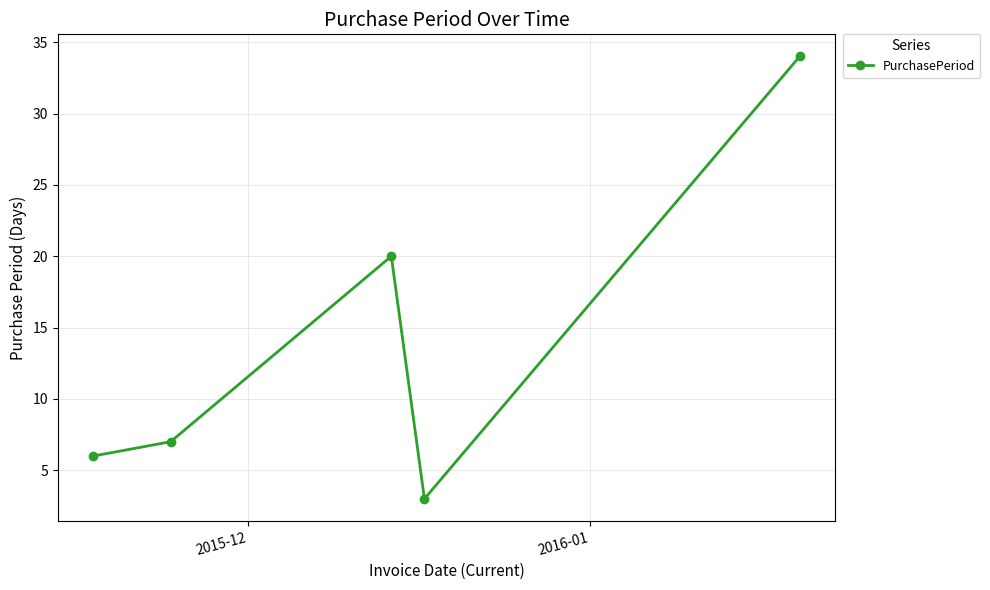

True or false: there are more than 1 points higher than both neighbors.

False